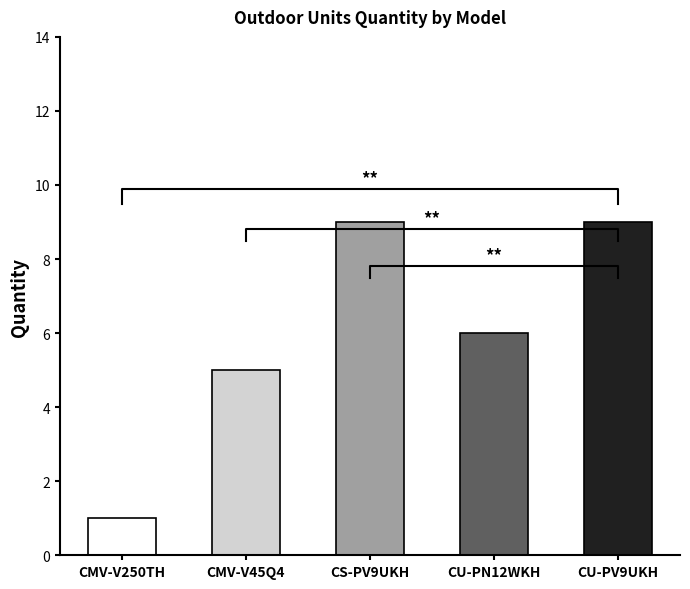

What is the label of the 3rd bar from the right?

CS-PV9UKH